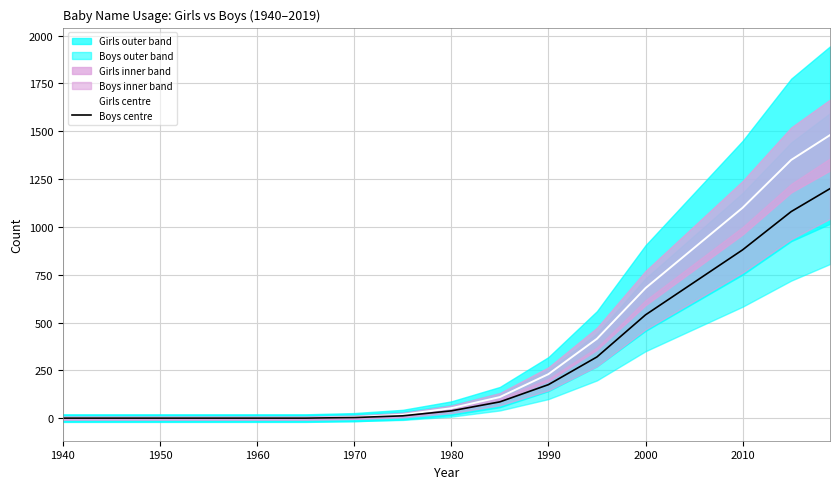

Is it true that Girls centre equals 529 at 2010?

False